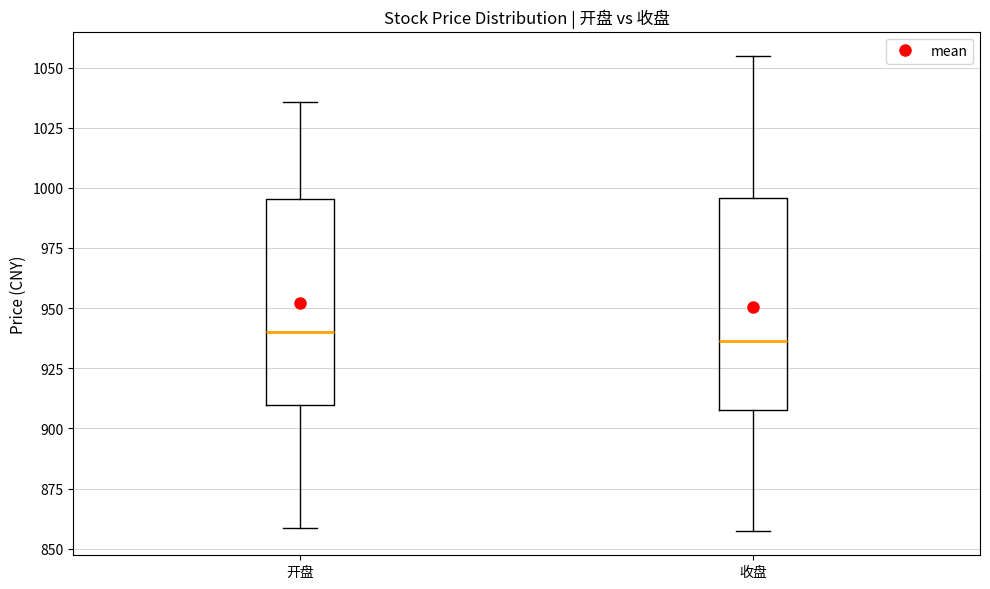

Reading left to right, read every box against the y-axis: the position of its median line, the range the box covers, and the ends of its whiskers. The values are not printed on the chart, so give them approximately, as read against the axis.

开盘: median 940, box 910 to 995, whiskers 860 to 1035
收盘: median 935, box 910 to 995, whiskers 855 to 1055